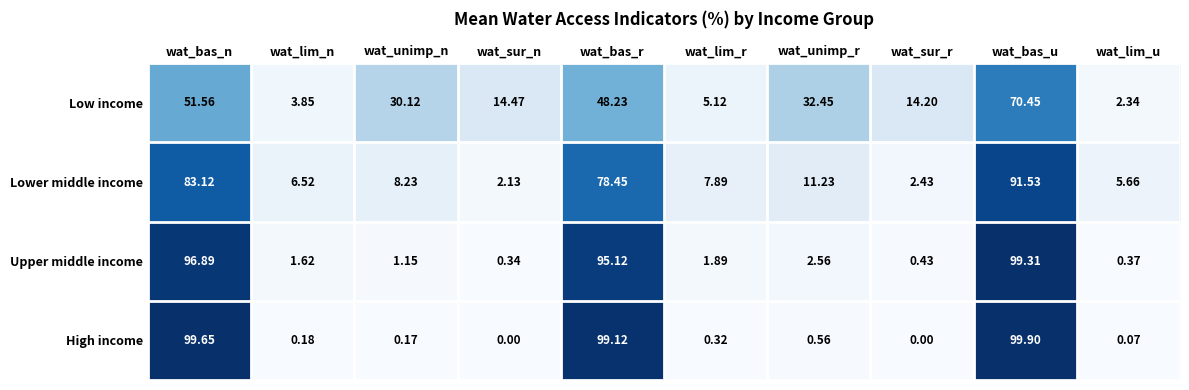

Where is Upper middle income nearest to the value 49?

wat_bas_r